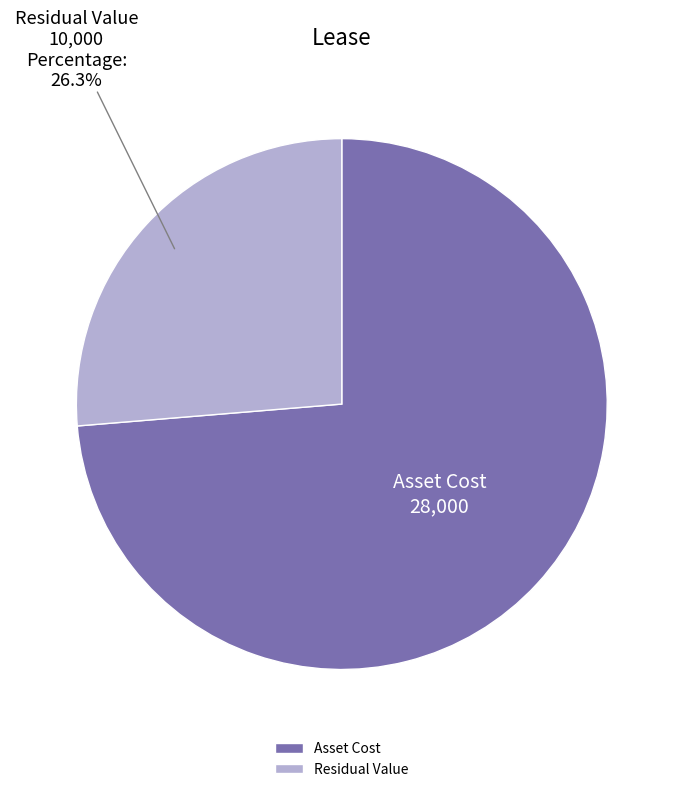

To the nearest percent, what portion does Asset Cost represent?

74%